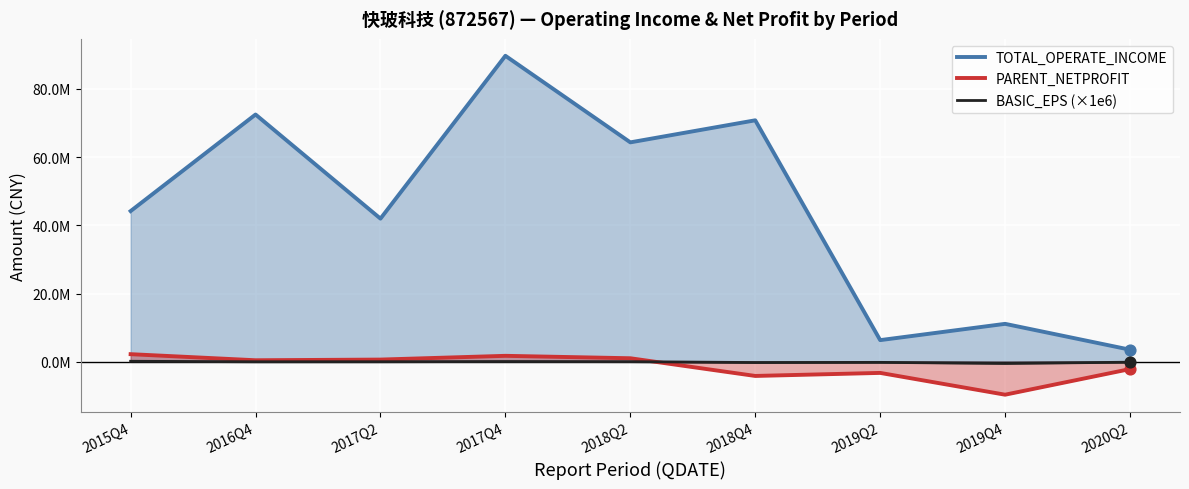

Which series has the largest Y range (max minus min)?

TOTAL_OPERATE_INCOME